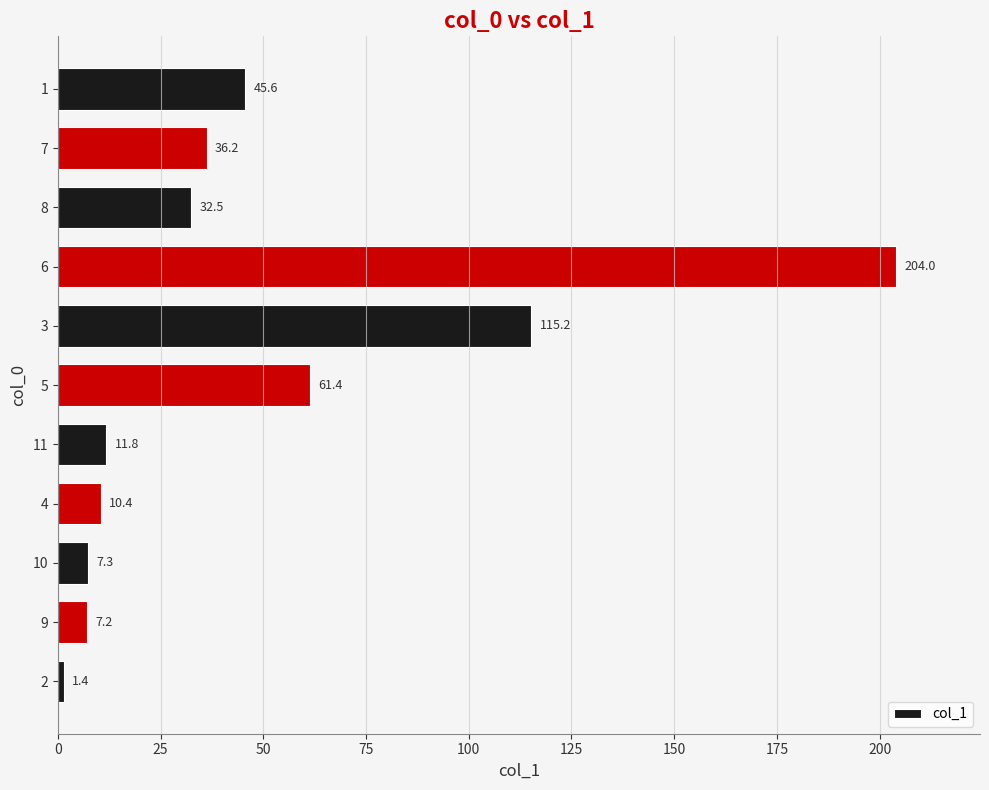

Are the bars grouped side by side (vs. stacked)?

No